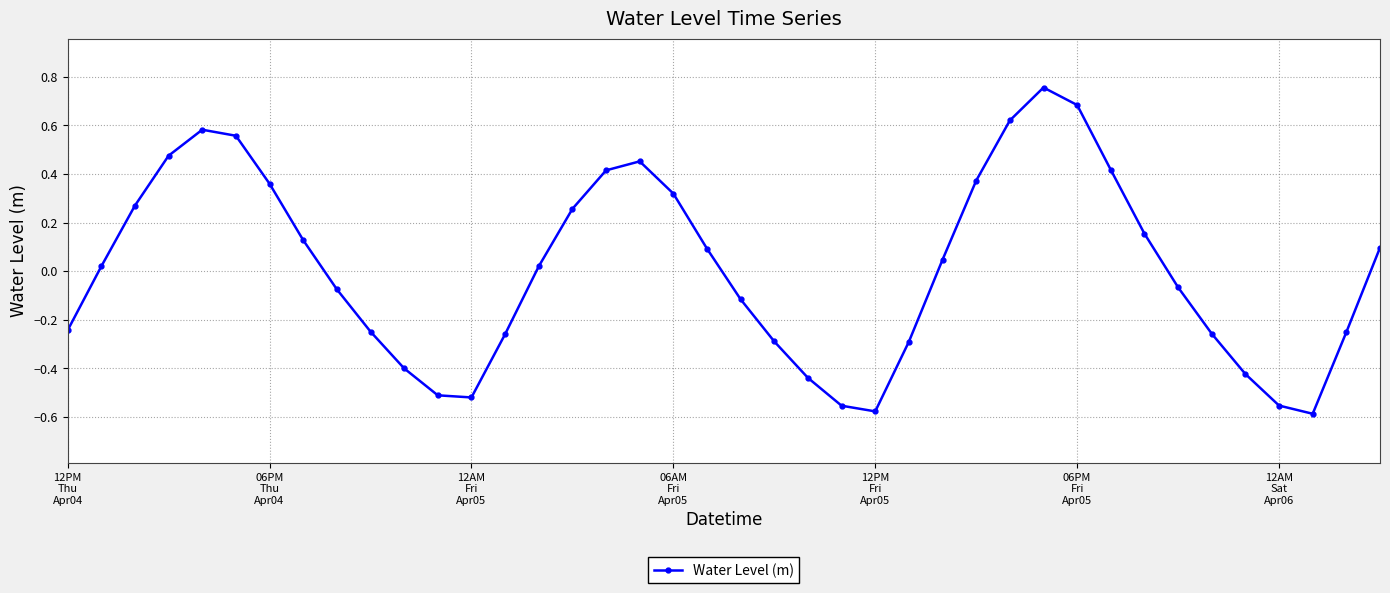

What is the difference between the maximum and minimum values?

1.3